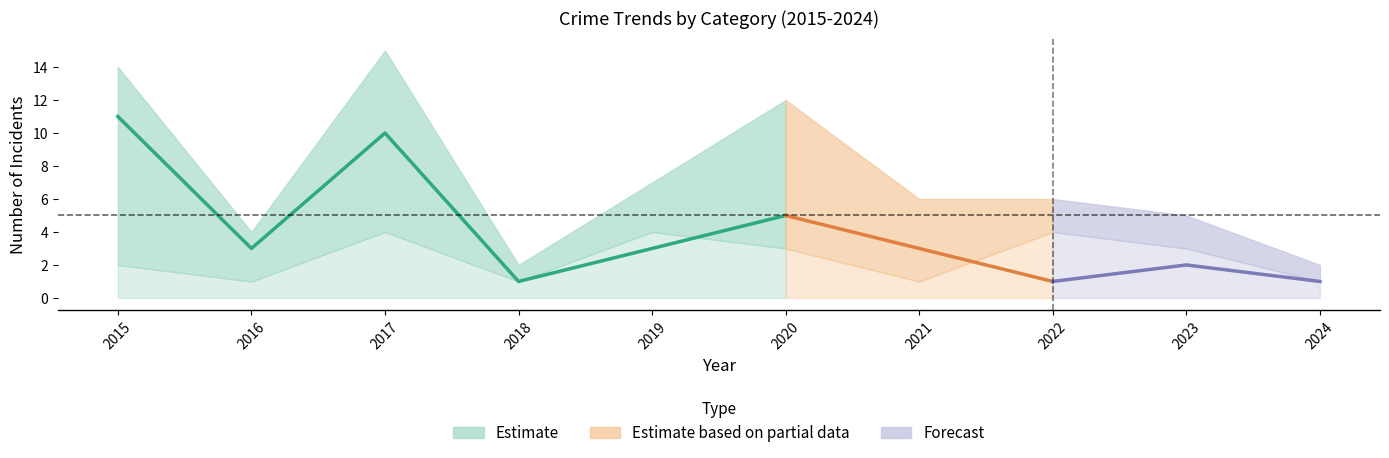

What is the difference between the highest and lowest values at 2021?

5